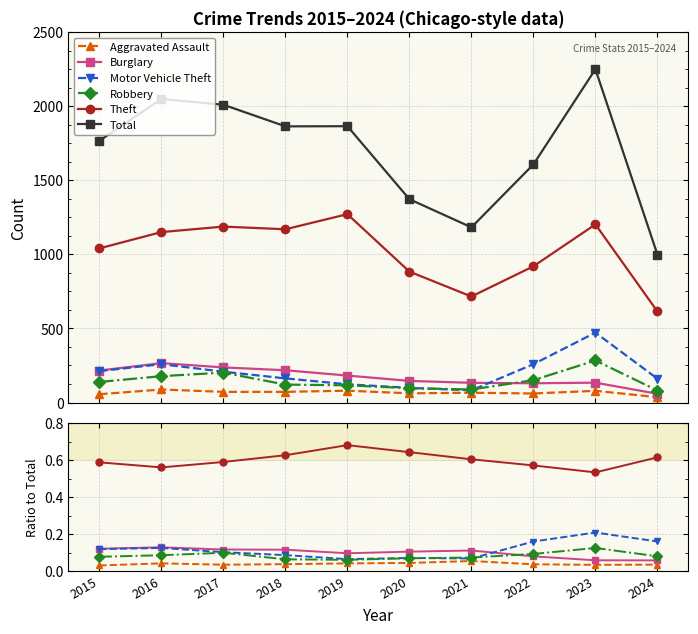

True or false: Theft has a value of 0.4 at 2024.

False